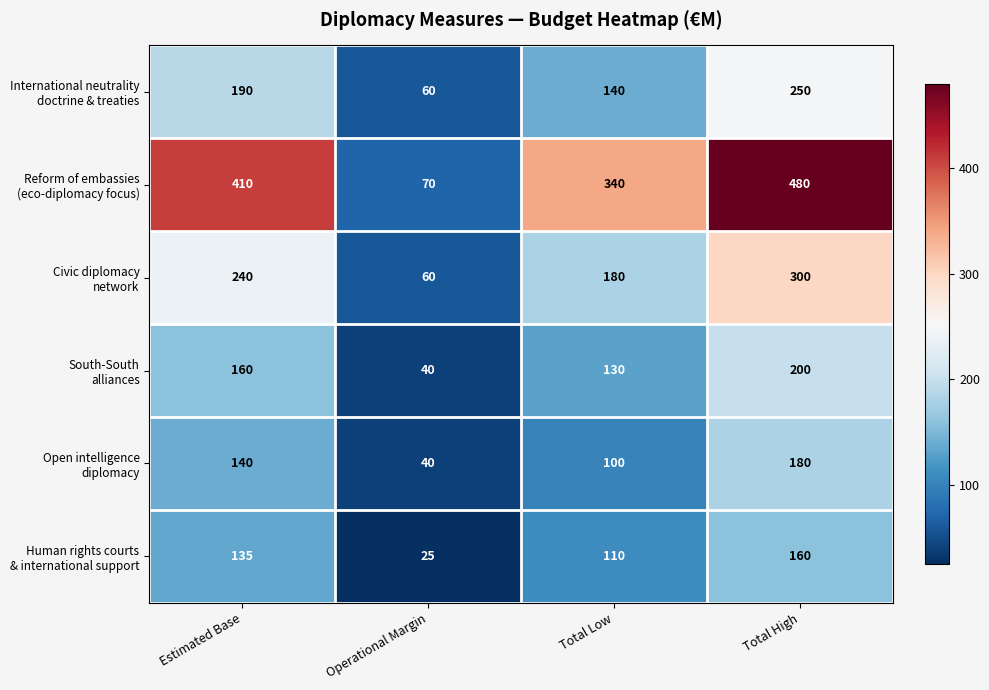

At how many categories does at least one series exceed 432?

1